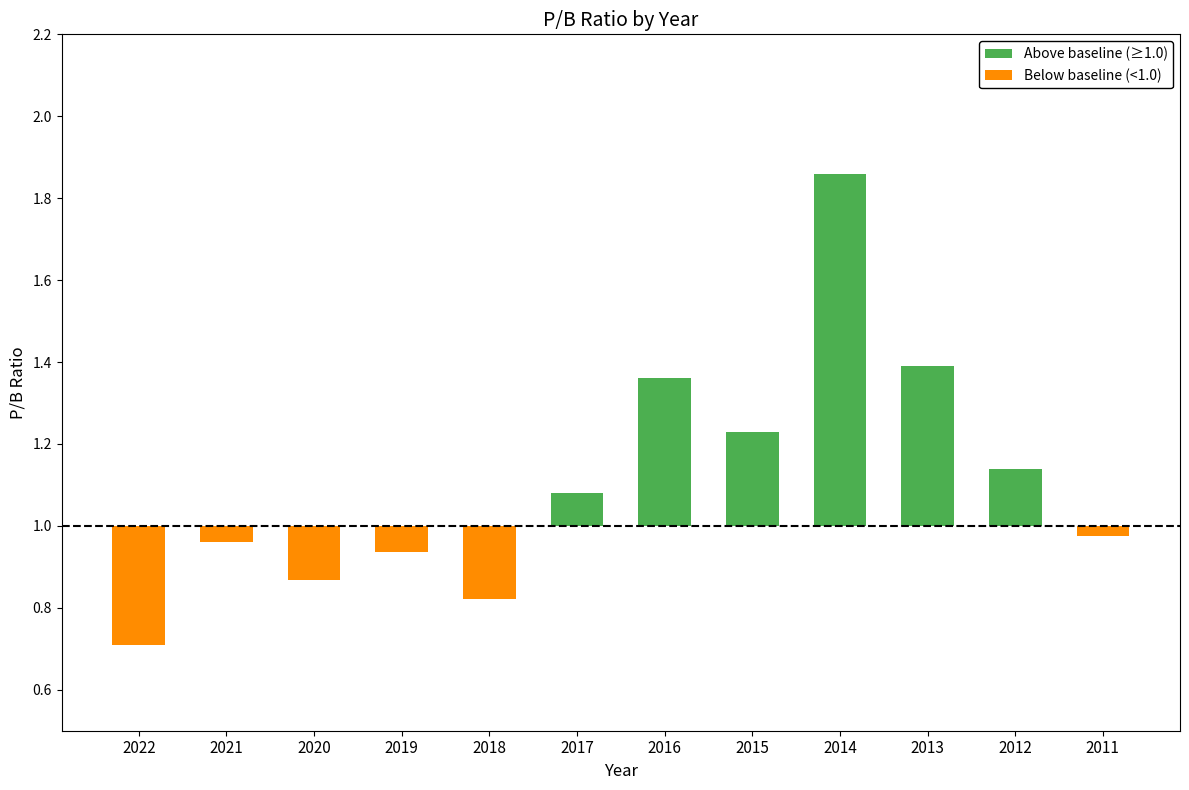

The value of Above baseline (≥1.0) at 2018 is 0.0. True or false?

True